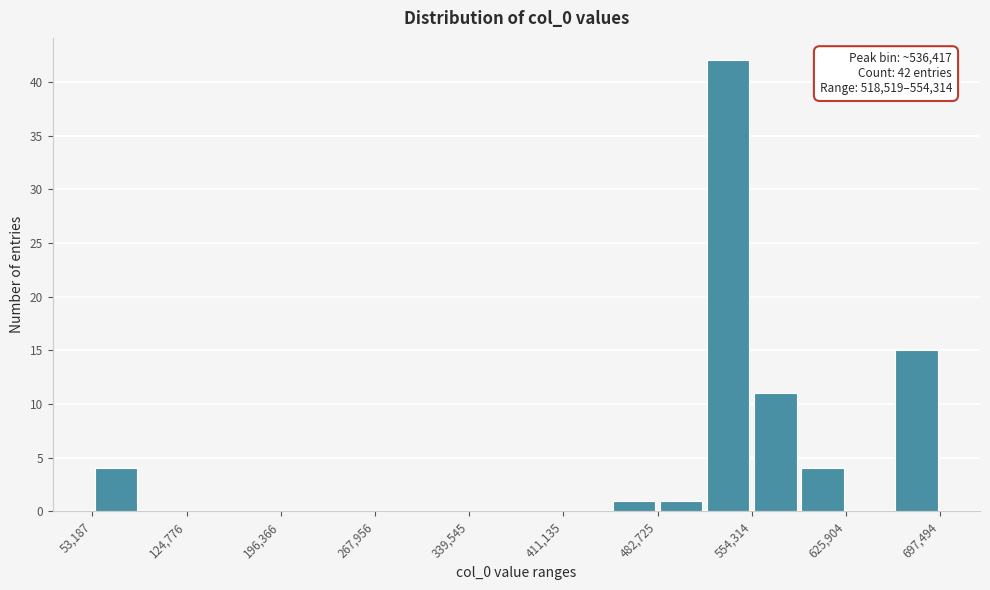

Around what value on the x-axis is the tallest bar? Give the approximate position of its centre, as read against the axis.

540000